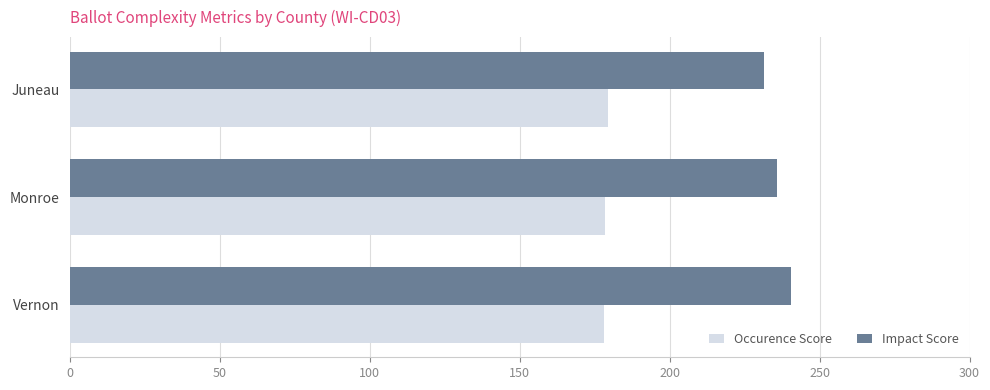

List the labels in order of Impact Score value, smallest first.

Juneau, Monroe, Vernon